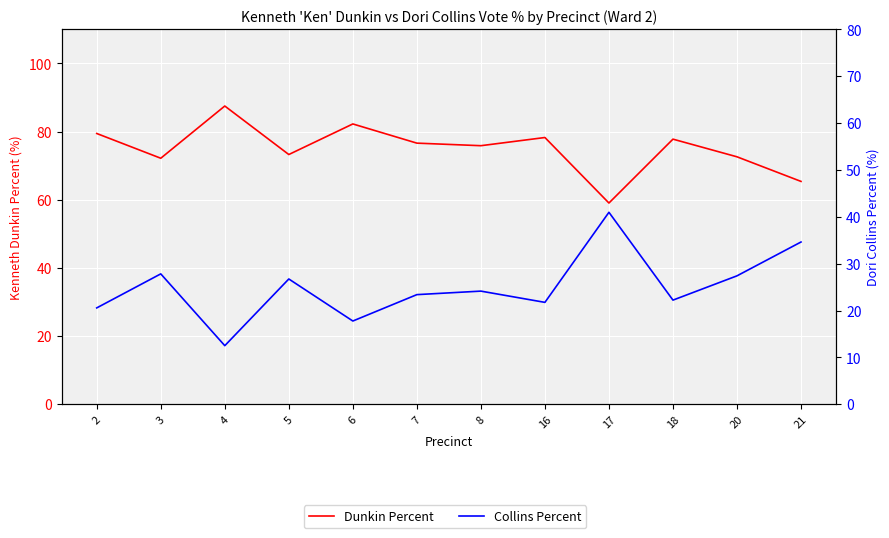

True or false: Dori Collins Percent has a value of 34.6 at 21.

True